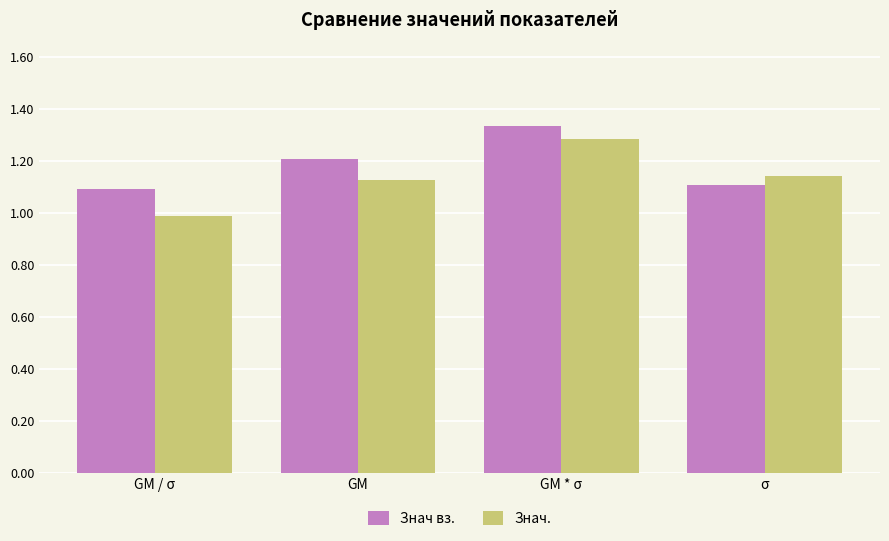

What is the spread (max minus min) of values at GM / σ?

0.1